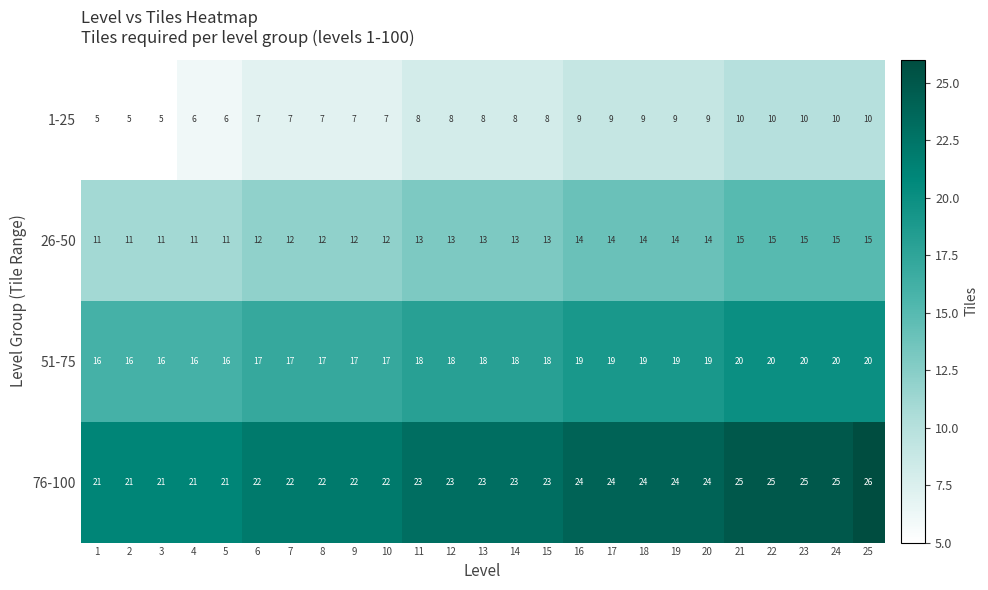

What is the lowest value of the 26-50 series?

11